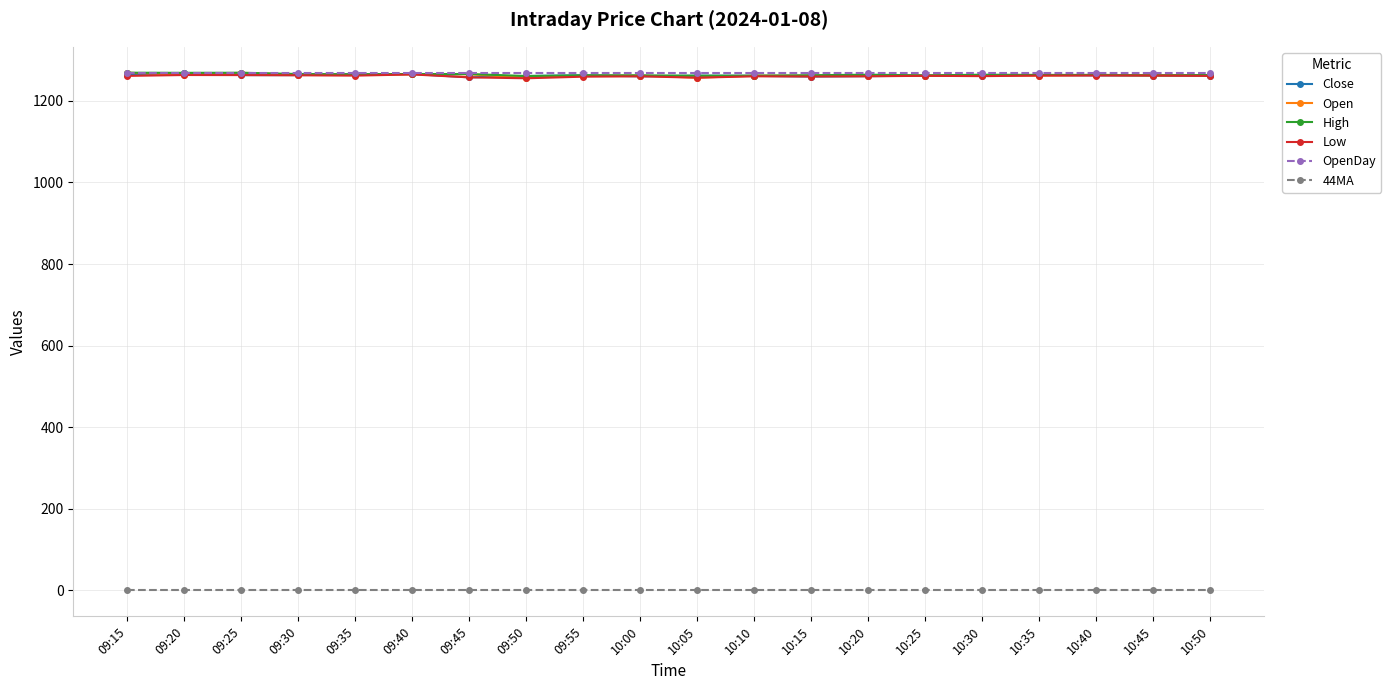

Does the chart display data point markers on the line(s)?

Yes